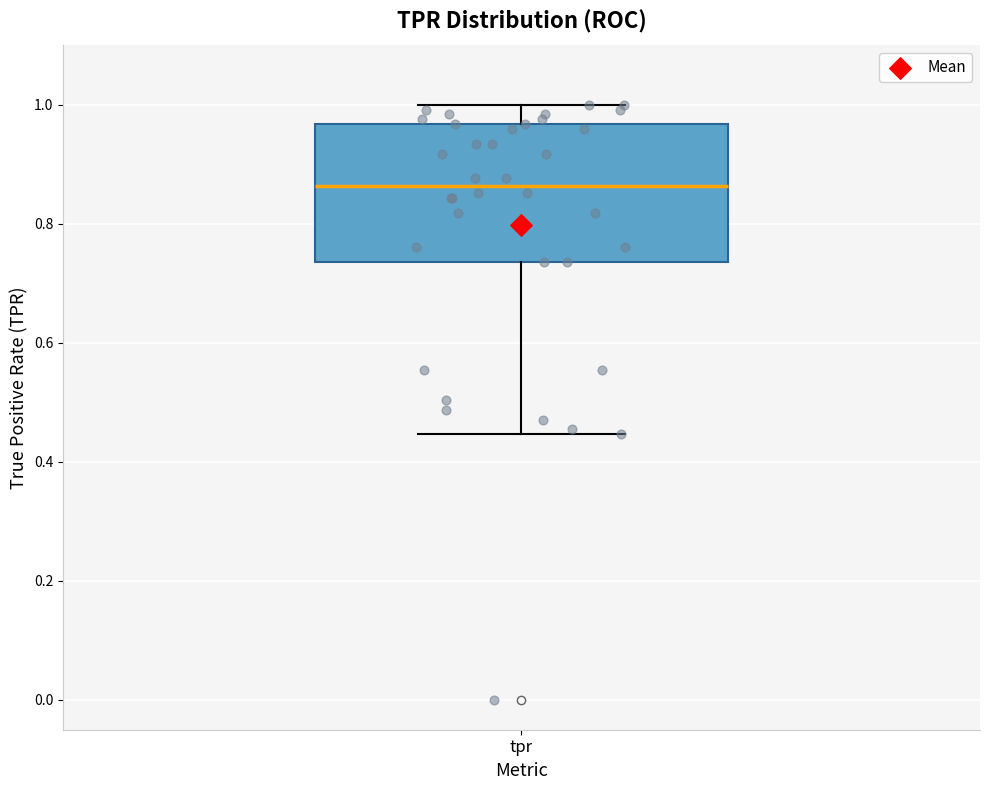

Read this box plot against the y-axis: the position of the median line, the range covered by the box, and the ends of both whiskers. The values are not printed on the chart, so give them approximately, as read against the axis.

median 0.86, box 0.74 to 0.96, whiskers 0.44 to 1.00